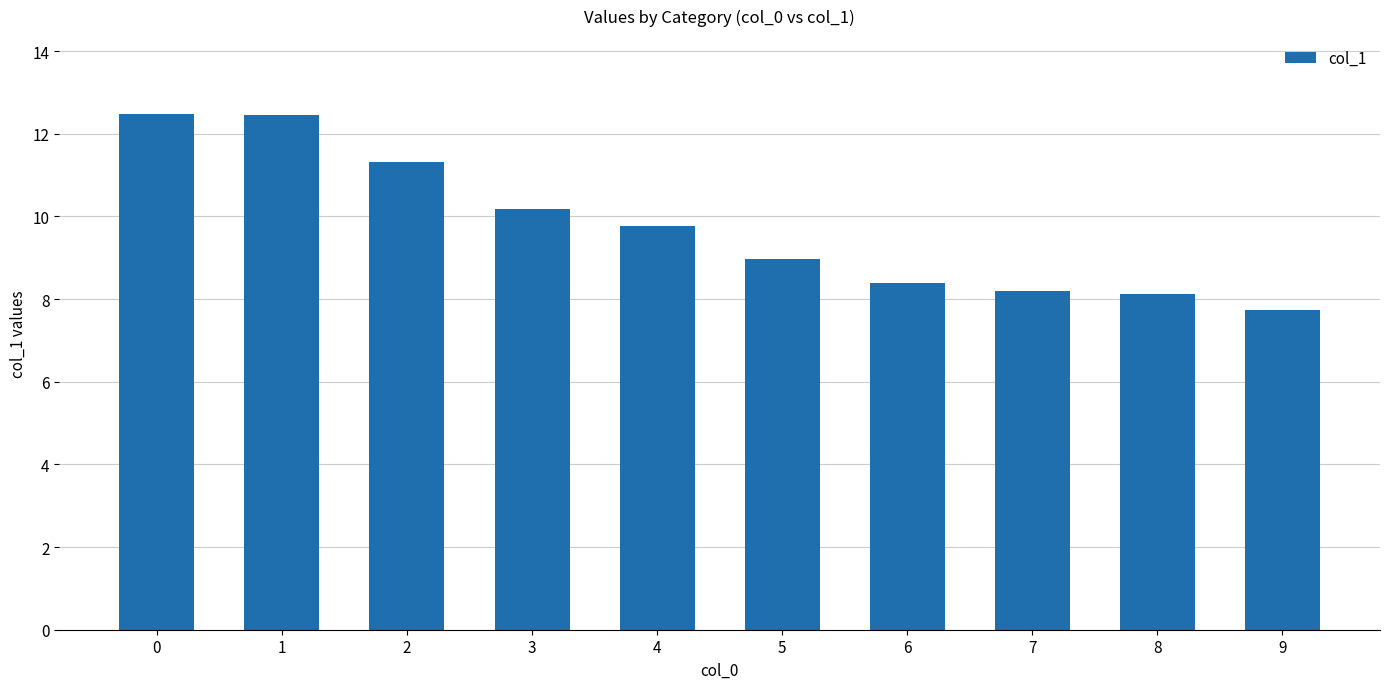

Which has a higher value, 9 or 5?

5